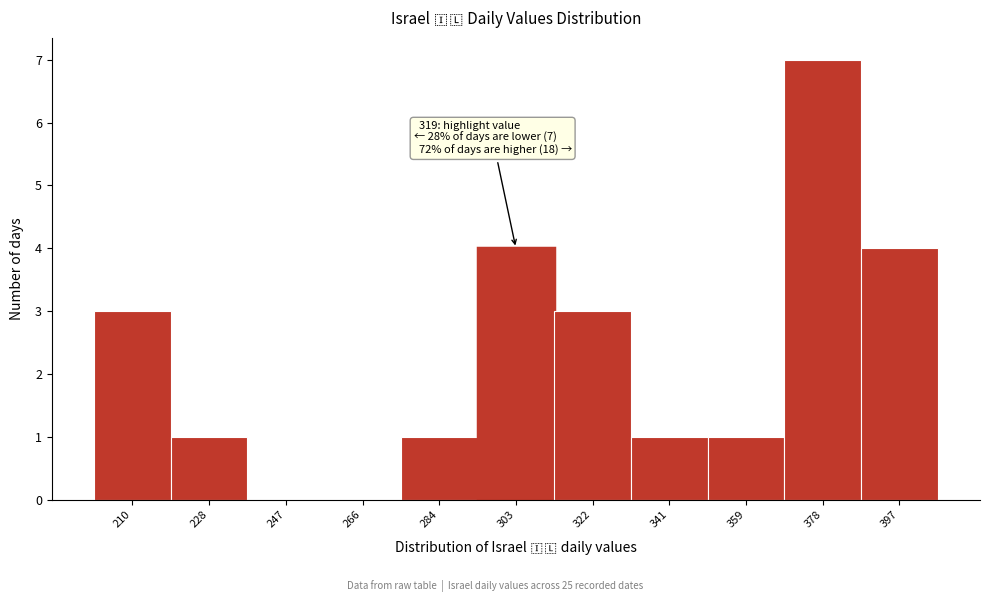

Reading left to right, what are all the values shown in this chart?

210=3	228=1	247=0	266=0	284=1	303=4	322=3	341=1	359=1	378=7	397=4